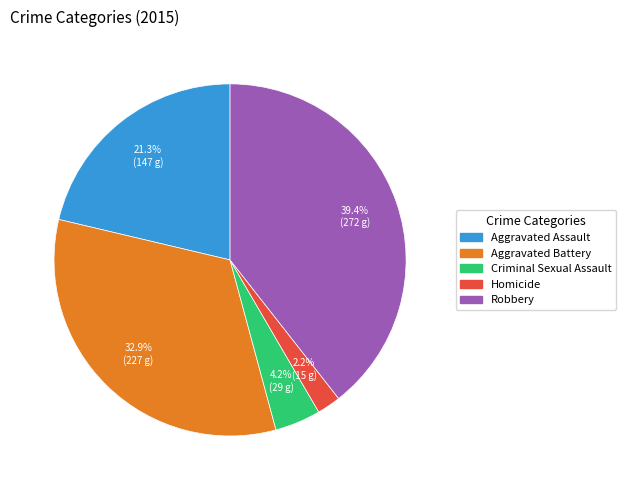

To the nearest percent, what portion does Criminal Sexual Assault represent?

4%